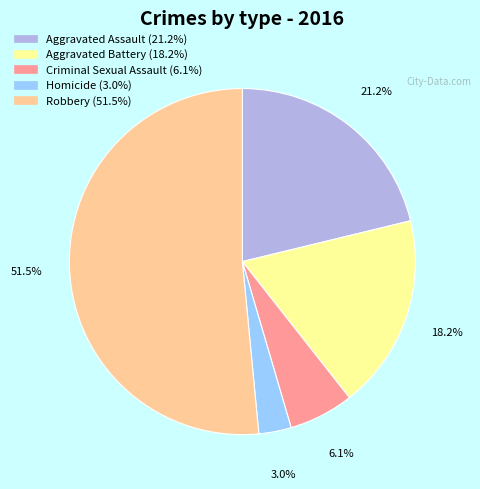

What is the smallest slice in the pie chart?

Homicide